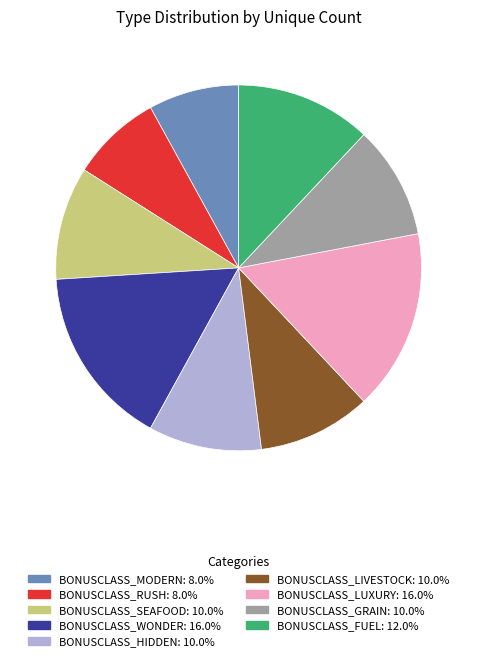

The BONUSCLASS_LUXURY slice represents 16% of the pie. True or false?

True